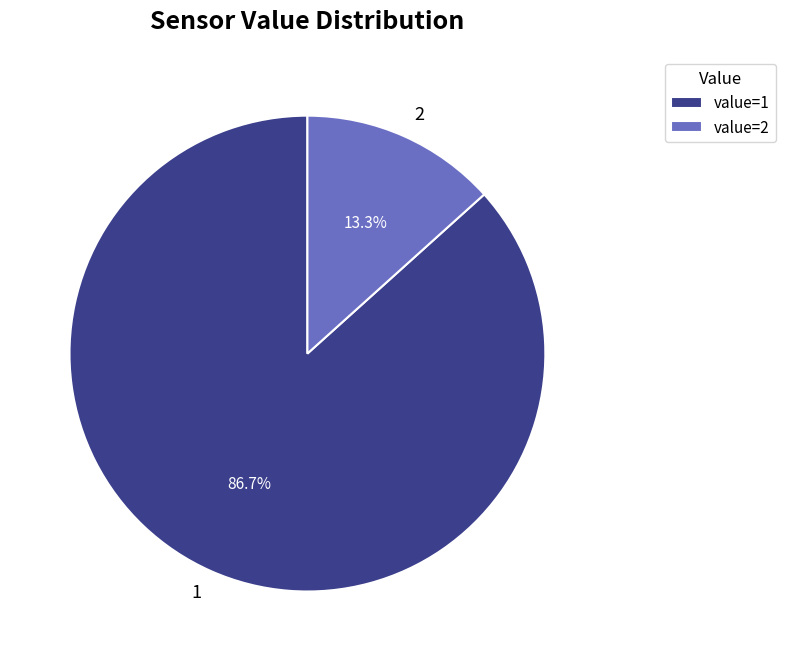

What is the largest slice in the pie chart?

1